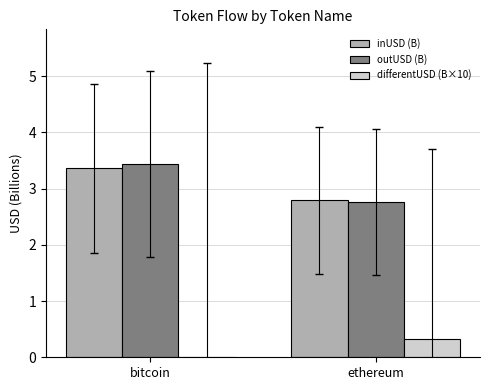

Between bitcoin and ethereum, which is larger?

bitcoin